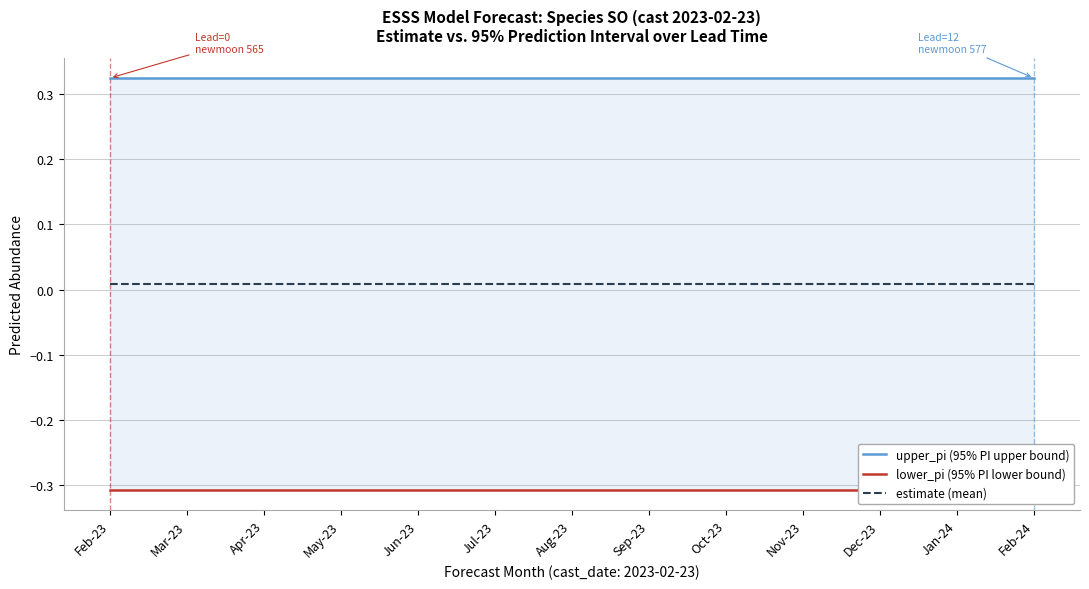

Reading left to right, what are all the values shown in this chart?

upper_pi (95% PI upper bound): Feb-23=0.3	Mar-23=0.3	Apr-23=0.3	May-23=0.3	Jun-23=0.3	Jul-23=0.3	Aug-23=0.3	Sep-23=0.3	Oct-23=0.3	Nov-23=0.3	Dec-23=0.3	Jan-24=0.3	Feb-24=0.3
lower_pi (95% PI lower bound): Feb-23=-0.3	Mar-23=-0.3	Apr-23=-0.3	May-23=-0.3	Jun-23=-0.3	Jul-23=-0.3	Aug-23=-0.3	Sep-23=-0.3	Oct-23=-0.3	Nov-23=-0.3	Dec-23=-0.3	Jan-24=-0.3	Feb-24=-0.3
estimate (mean): Feb-23=0.0	Mar-23=0.0	Apr-23=0.0	May-23=0.0	Jun-23=0.0	Jul-23=0.0	Aug-23=0.0	Sep-23=0.0	Oct-23=0.0	Nov-23=0.0	Dec-23=0.0	Jan-24=0.0	Feb-24=0.0